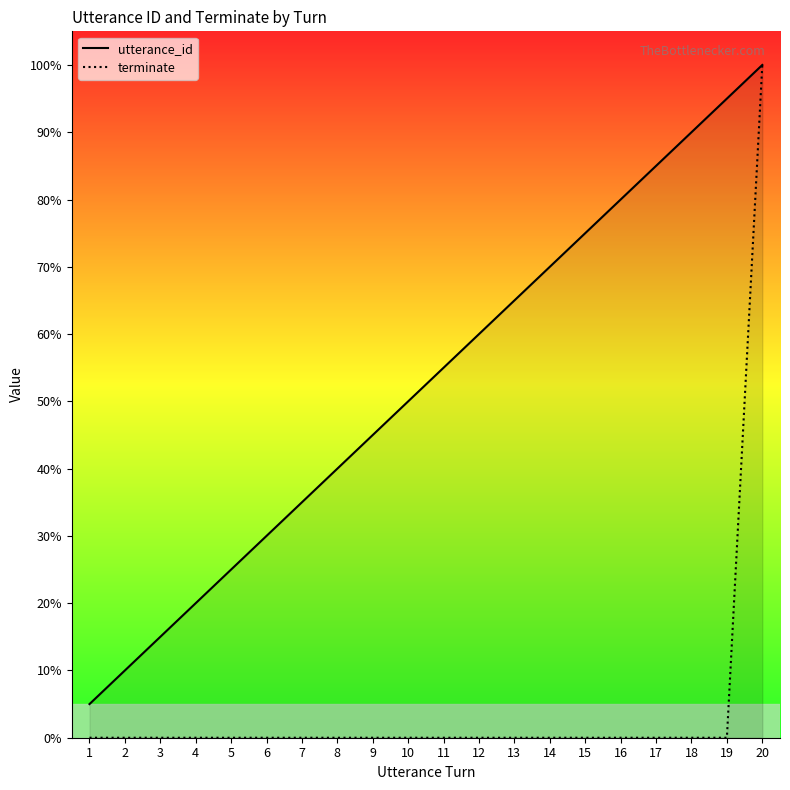

How many lines are shown in the chart?

2